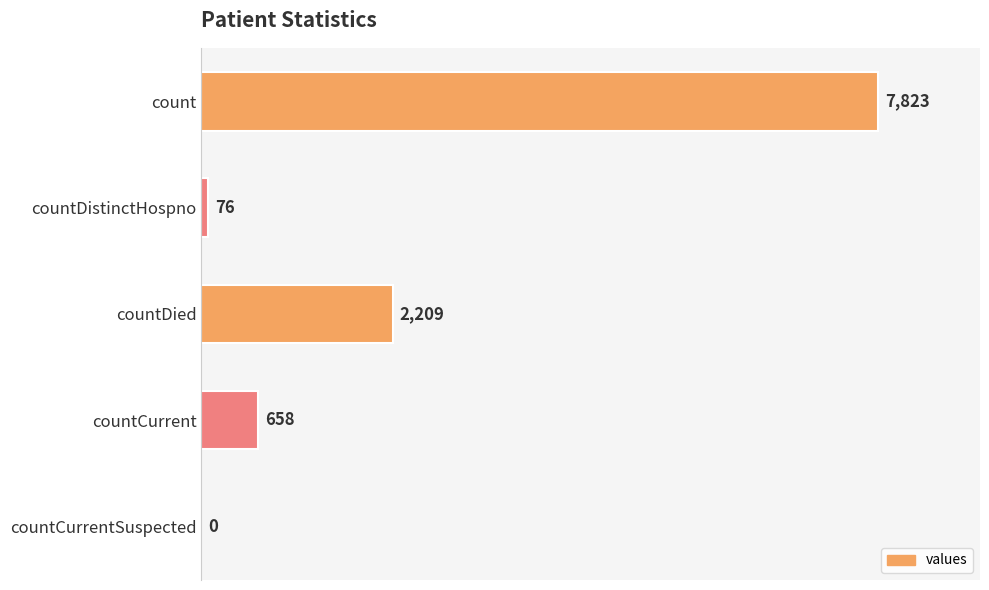

What is the sum of all values?

10766